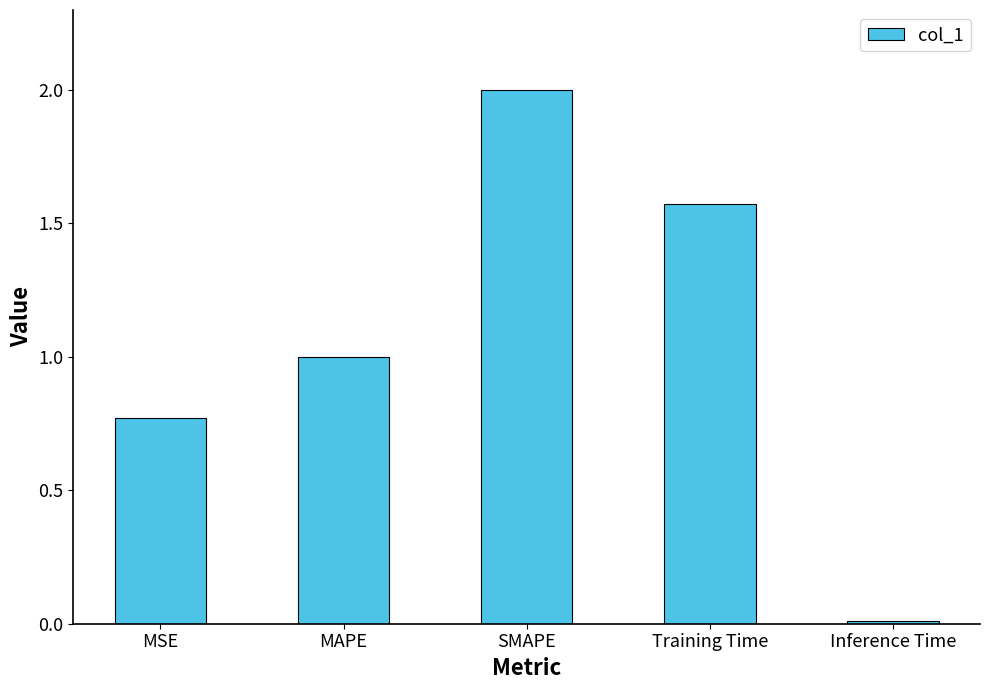

How many distinct data groups are displayed?

1